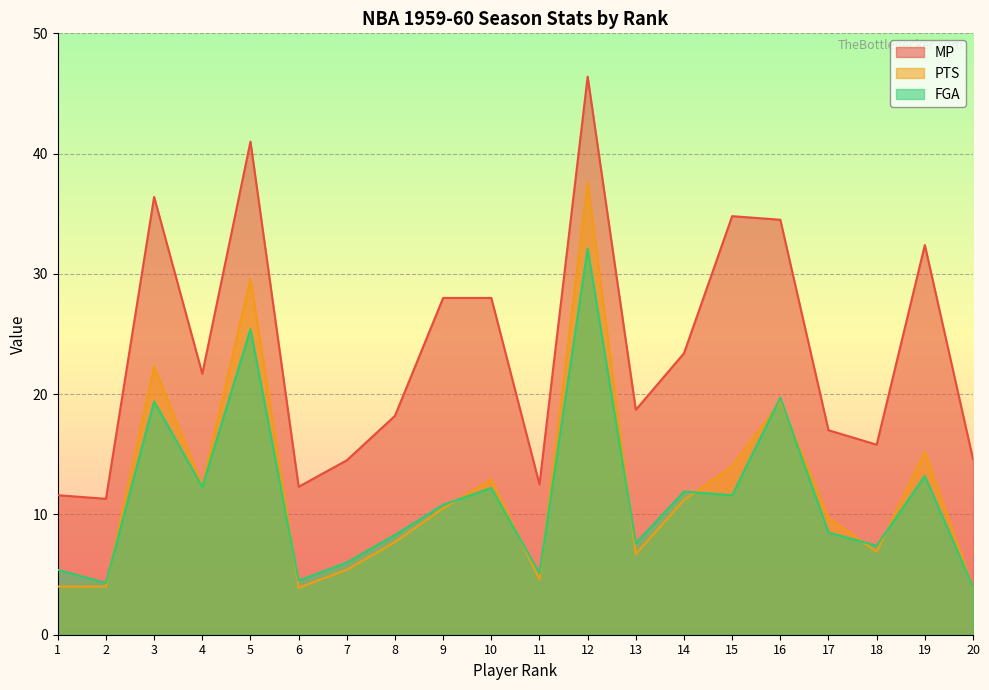

What is the sum of all FGA values?

229.7